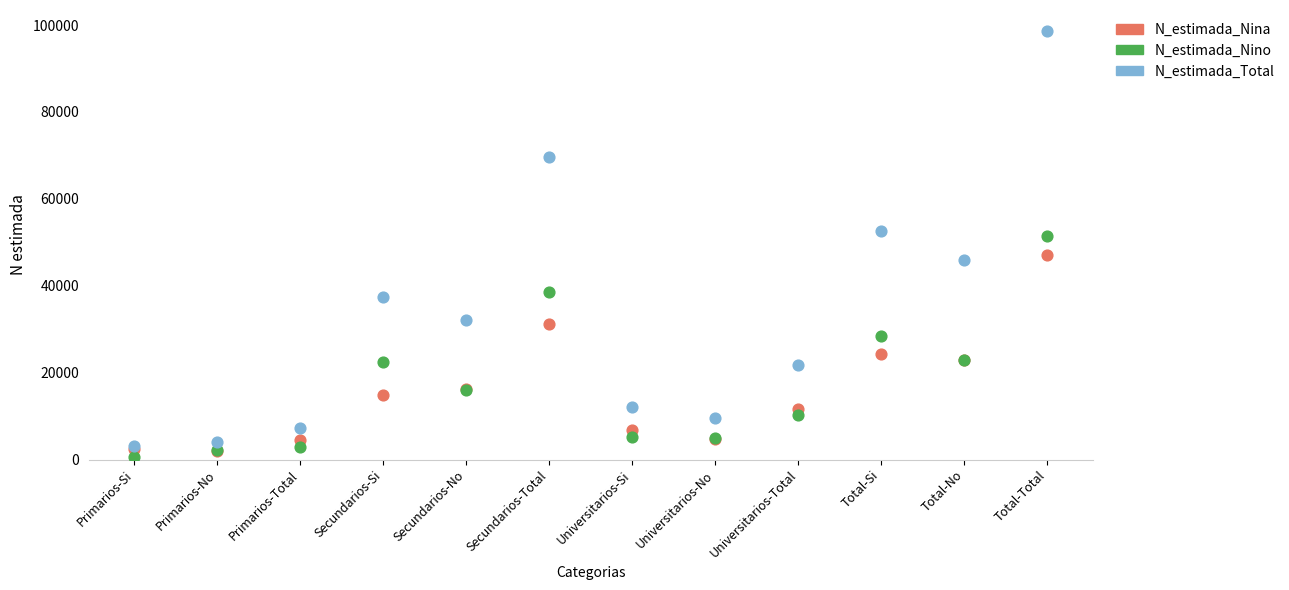

What are all the series names shown in the legend?

N_estimada_Nina, N_estimada_Nino, N_estimada_Total